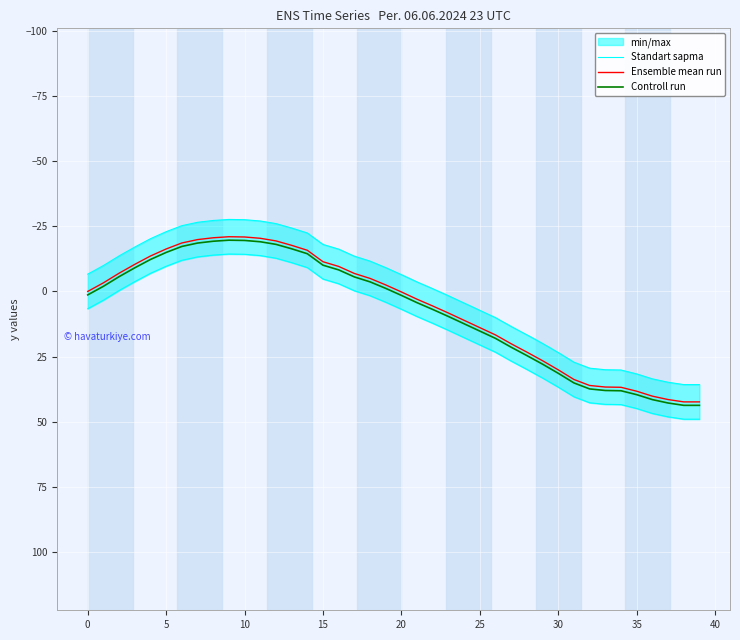

At which label is Ensemble mean run closest to 10?

24